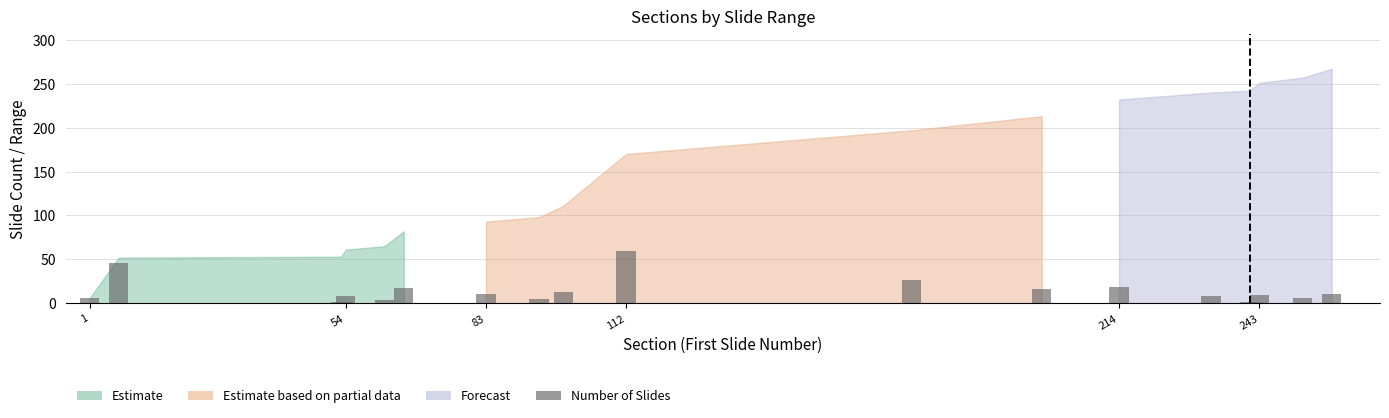

What is the average value?

15